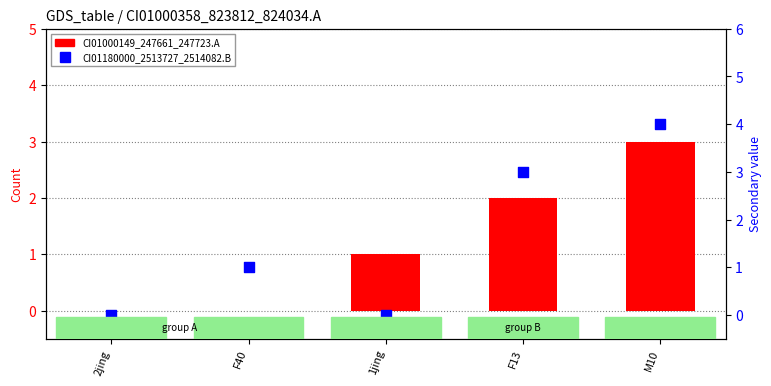

Which series reaches the minimum Y coordinate?

CI01000149_247661_247723.A